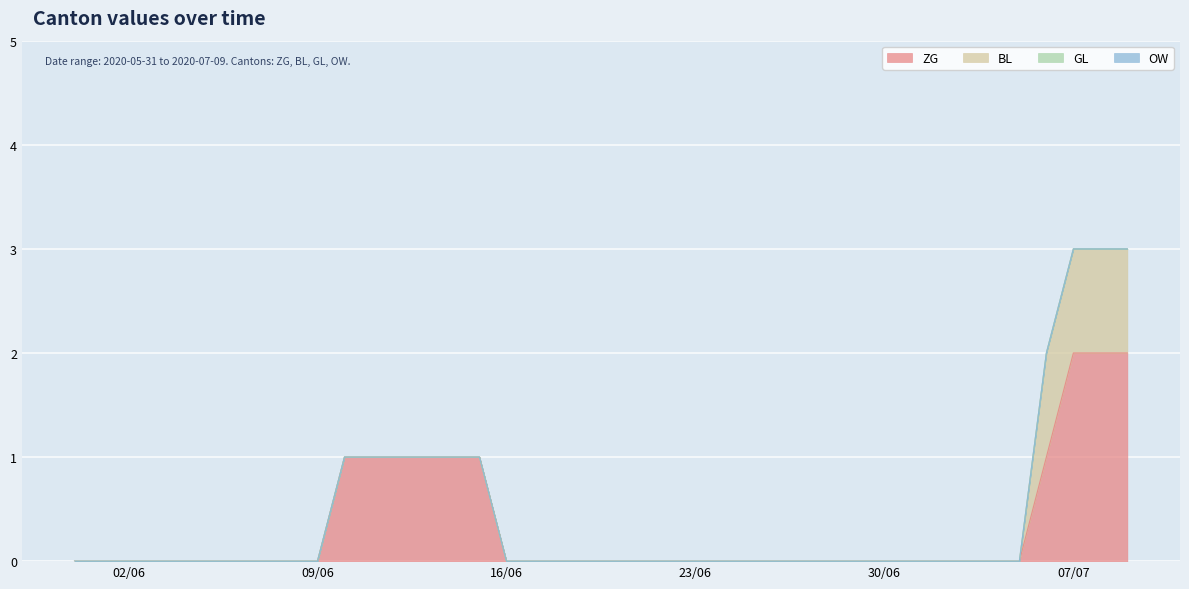

Is it true that GL equals 0 at 7?

True